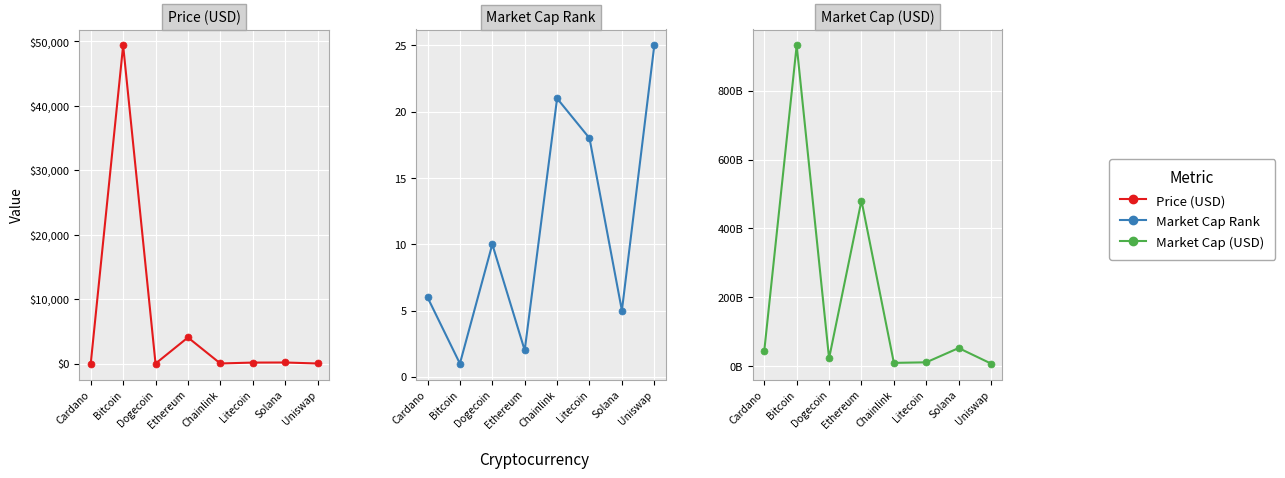

How many lines are shown in the chart?

3